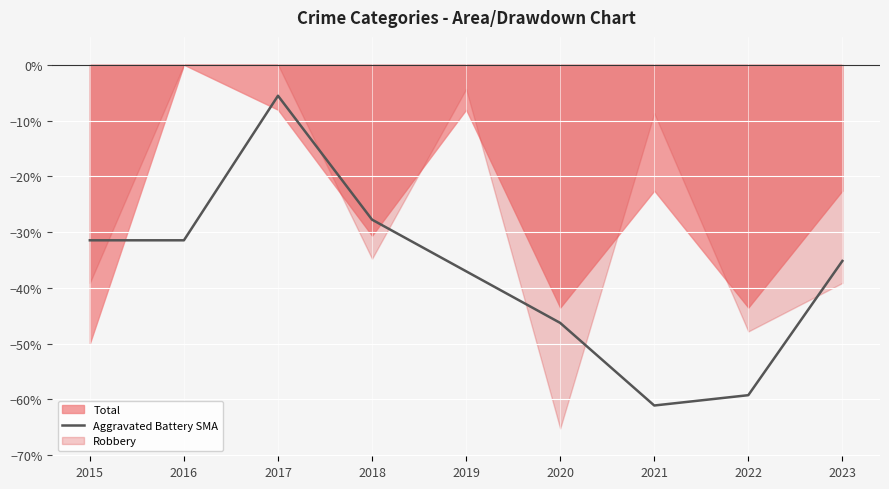

Between 2015 and 2017, which is larger?

2017